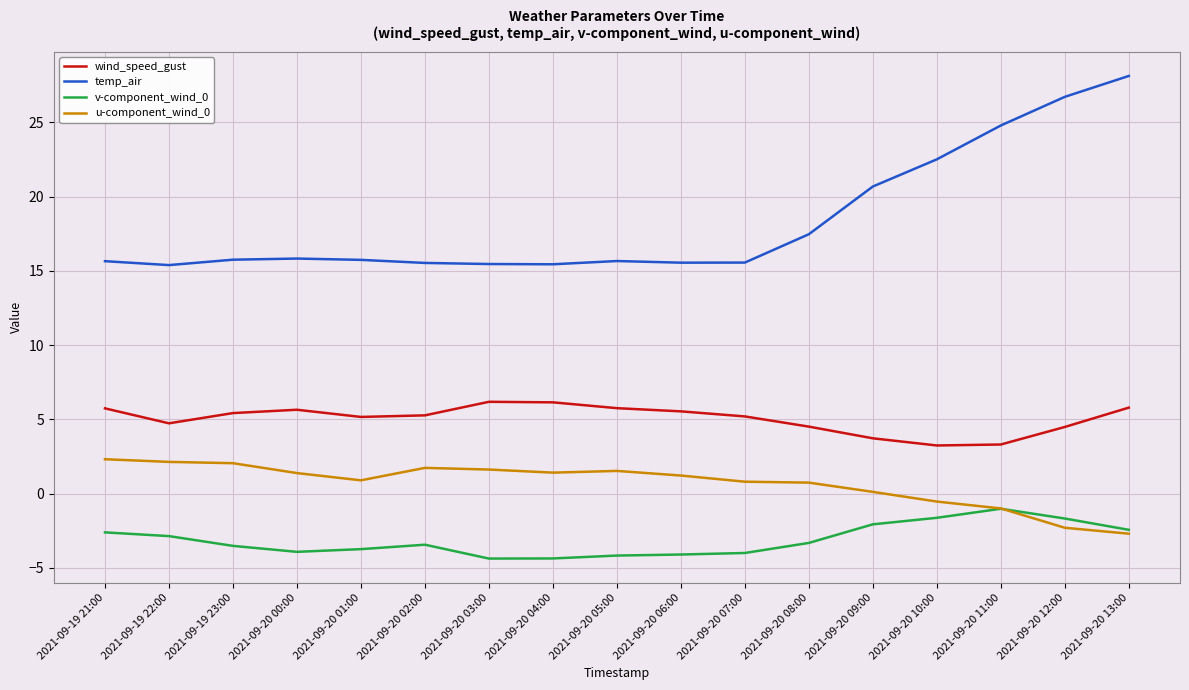

Is the value of v-component_wind_0 at 2021-09-20 11:00 greater than the value of wind_speed_gust at 2021-09-20 06:00?

No